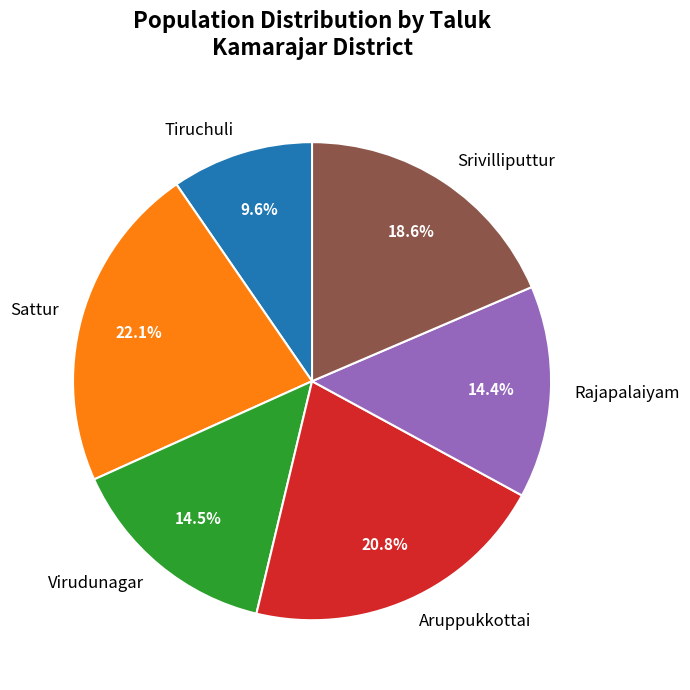

Does Sattur represent more than half of the total?

No